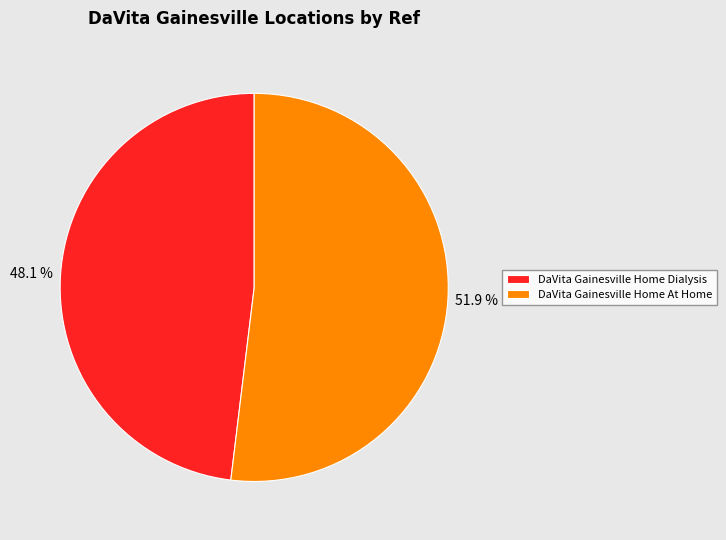

Count the number of slices in the pie.

2